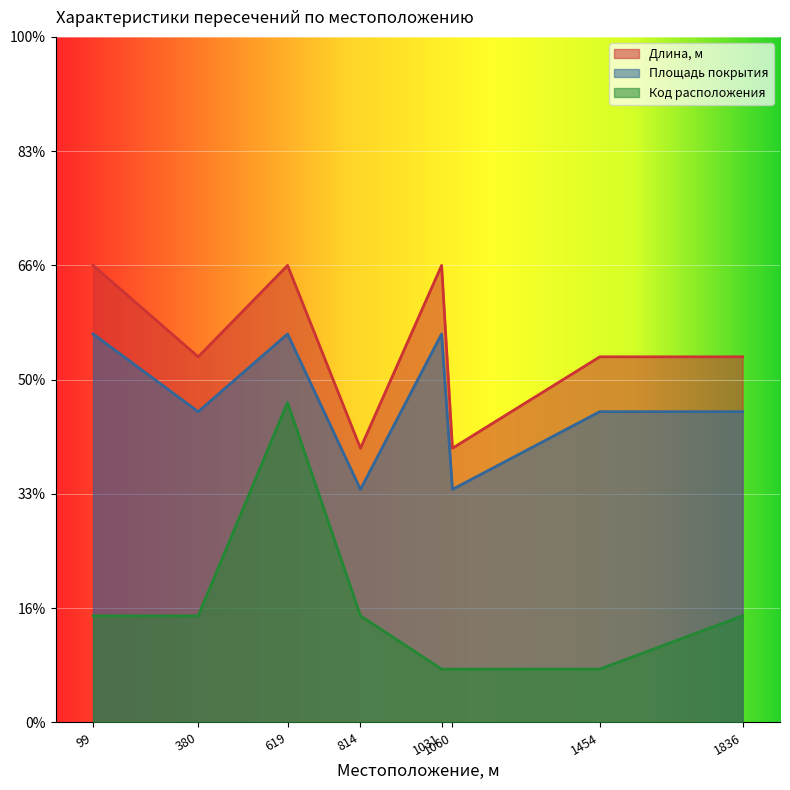

Where is the first local maximum for Длина, м?

619